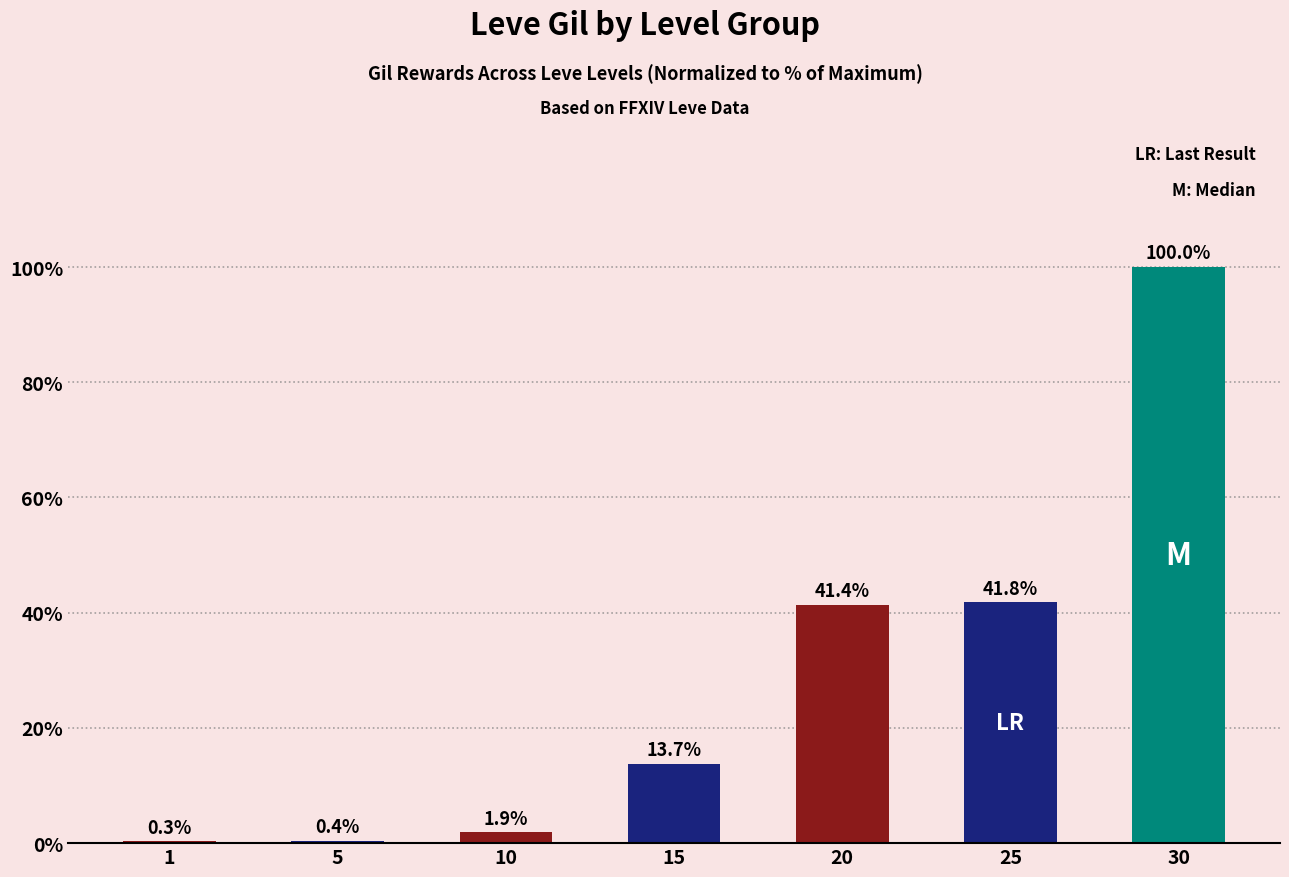

Are the bars horizontal?

No